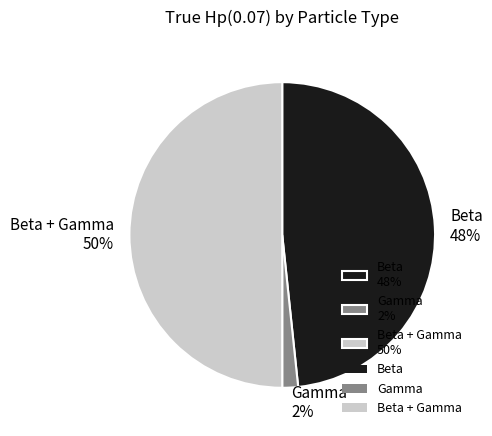

Combined, do Beta + Gamma 50% and Beta 48% account for over 50%?

Yes